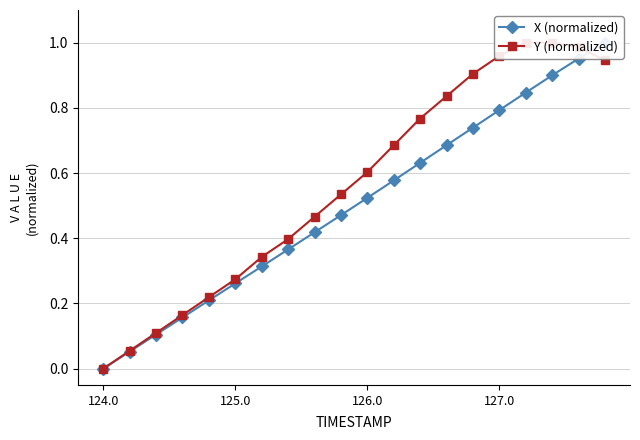

Does the chart have visible grid lines?

Yes